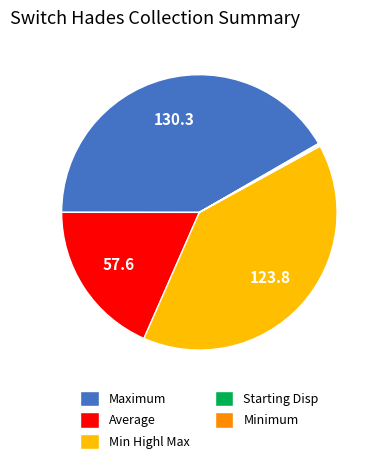

Does any single category account for the majority?

No